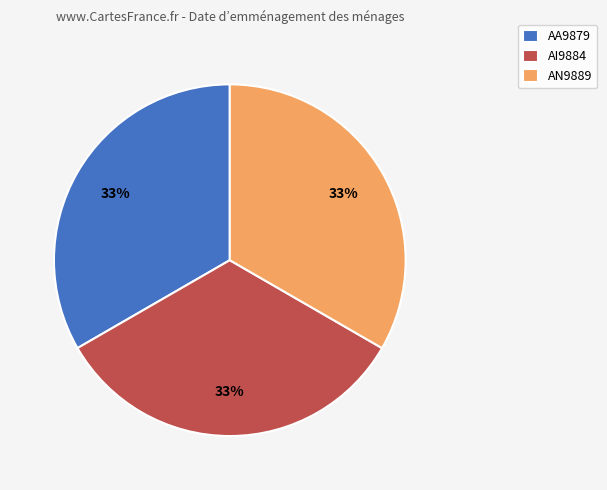

Is the sum of AN9889 and AI9884 greater than half?

Yes